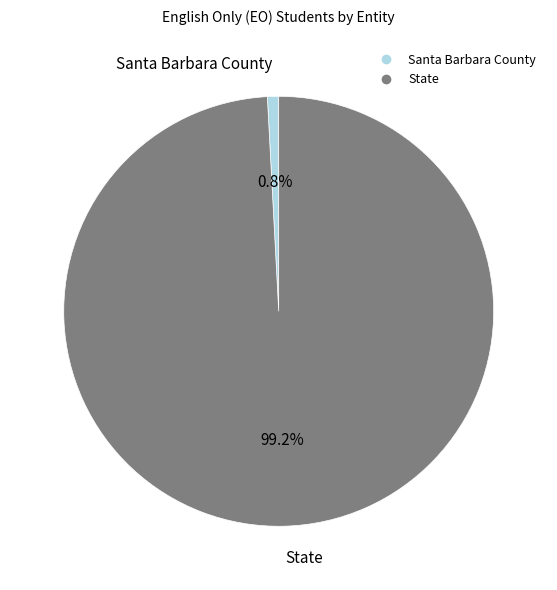

What is the smallest slice in the pie chart?

Santa Barbara County